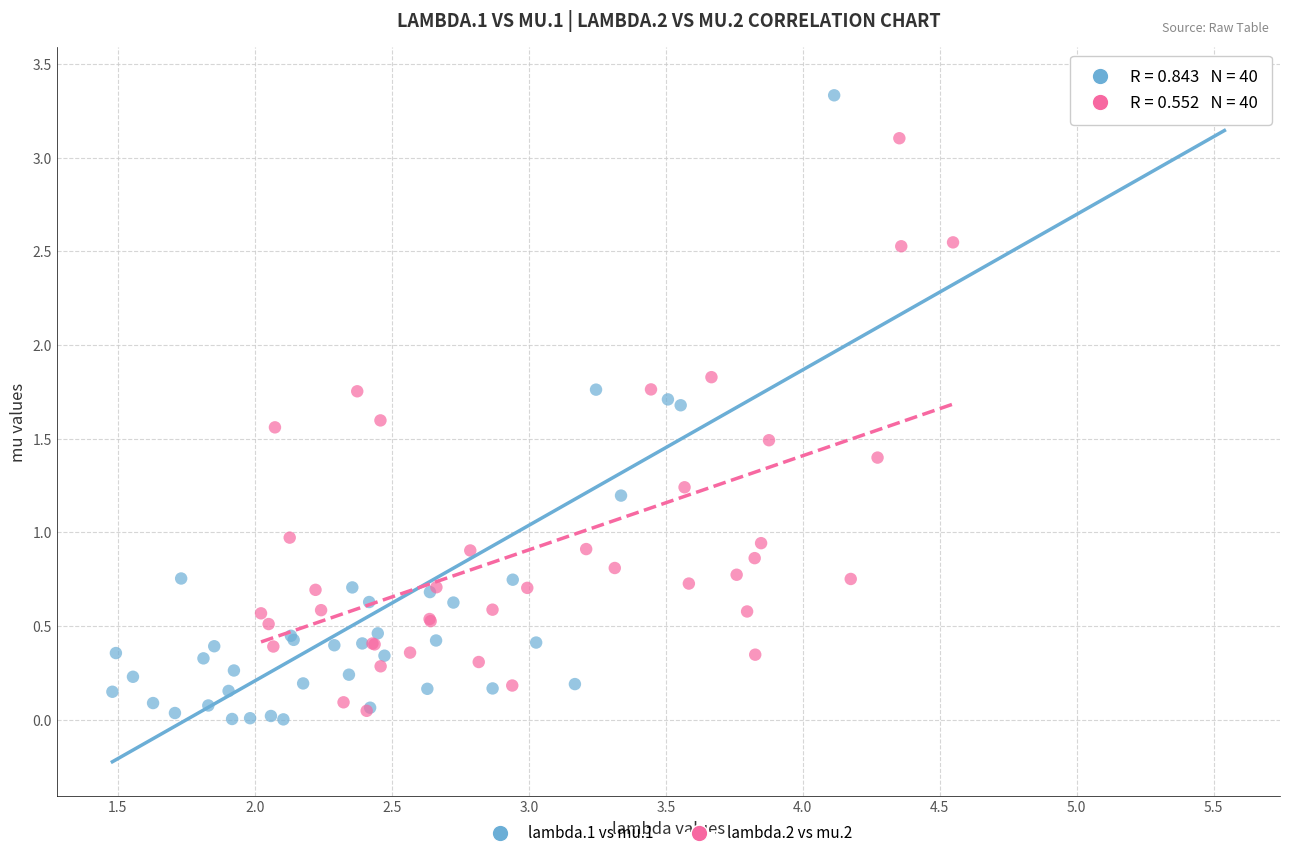

Which series has the widest spread of Y values?

lambda.1 vs mu.1